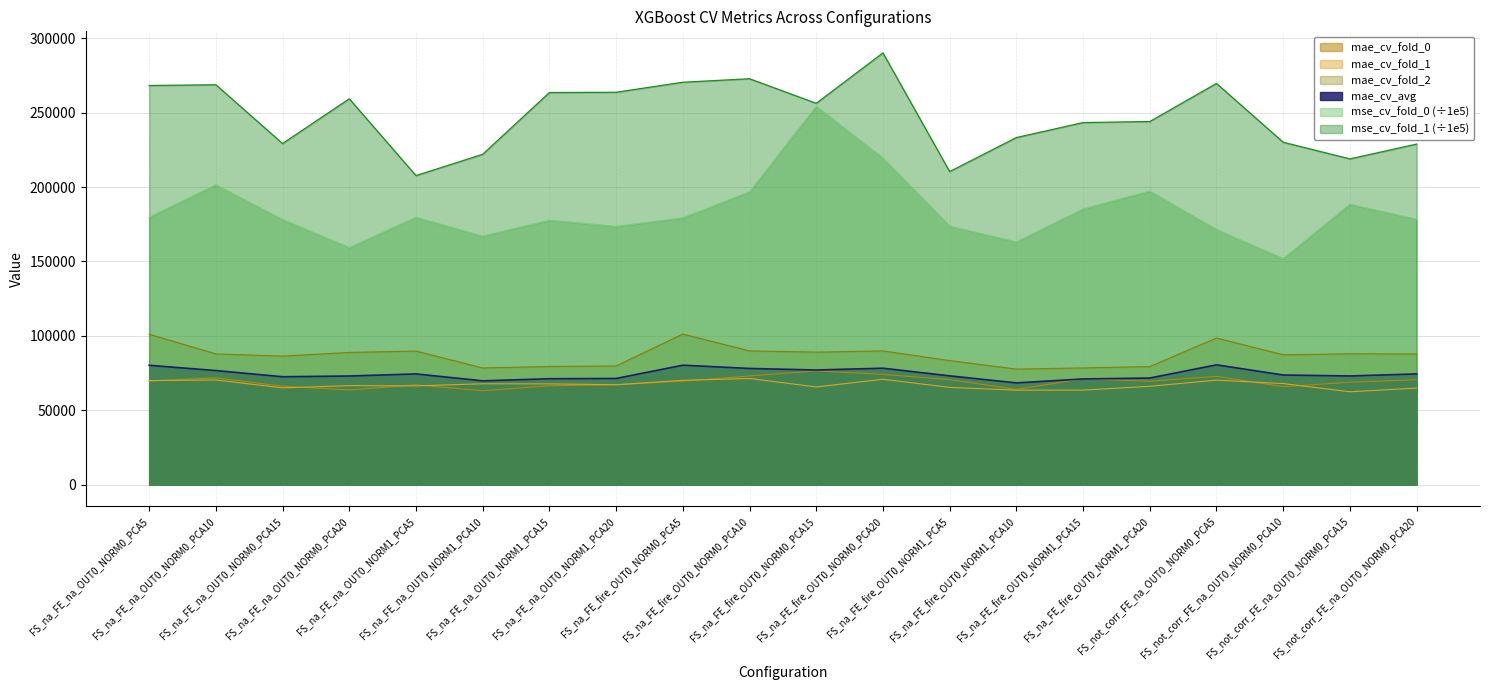

Reading right to left, extract all data points from this chart.

mae_cv_fold_0: FS_not_corr_FE_na_OUT0_NORM0_PCA20=70524.5	FS_not_corr_FE_na_OUT0_NORM0_PCA15=68789.3	FS_not_corr_FE_na_OUT0_NORM0_PCA10=65849.7	FS_not_corr_FE_na_OUT0_NORM0_PCA5=72740.7	FS_na_FE_fire_OUT0_NORM1_PCA20=69486.5	FS_na_FE_fire_OUT0_NORM1_PCA15=71131.7	FS_na_FE_fire_OUT0_NORM1_PCA10=63978.9	FS_na_FE_fire_OUT0_NORM1_PCA5=70584.3	FS_na_FE_fire_OUT0_NORM0_PCA20=74076.4	FS_na_FE_fire_OUT0_NORM0_PCA15=76444.7	FS_na_FE_fire_OUT0_NORM0_PCA10=73044.6	FS_na_FE_fire_OUT0_NORM0_PCA5=69526.1	FS_na_FE_na_OUT0_NORM1_PCA20=67150.7	FS_na_FE_na_OUT0_NORM1_PCA15=66421.0	FS_na_FE_na_OUT0_NORM1_PCA10=63088.6	FS_na_FE_na_OUT0_NORM1_PCA5=67077.1	FS_na_FE_na_OUT0_NORM0_PCA20=63642.0	FS_na_FE_na_OUT0_NORM0_PCA15=66135.4	FS_na_FE_na_OUT0_NORM0_PCA10=71800.2	FS_na_FE_na_OUT0_NORM0_PCA5=69584.1
mae_cv_fold_1: FS_not_corr_FE_na_OUT0_NORM0_PCA20=64875.4	FS_not_corr_FE_na_OUT0_NORM0_PCA15=62418.7	FS_not_corr_FE_na_OUT0_NORM0_PCA10=67920.6	FS_not_corr_FE_na_OUT0_NORM0_PCA5=70246.1	FS_na_FE_fire_OUT0_NORM1_PCA20=66099.0	FS_na_FE_fire_OUT0_NORM1_PCA15=63526.4	FS_na_FE_fire_OUT0_NORM1_PCA10=63509.3	FS_na_FE_fire_OUT0_NORM1_PCA5=65360.0	FS_na_FE_fire_OUT0_NORM0_PCA20=70816.8	FS_na_FE_fire_OUT0_NORM0_PCA15=65649.7	FS_na_FE_fire_OUT0_NORM0_PCA10=71343.3	FS_na_FE_fire_OUT0_NORM0_PCA5=70107.5	FS_na_FE_na_OUT0_NORM1_PCA20=67146.7	FS_na_FE_na_OUT0_NORM1_PCA15=67720.8	FS_na_FE_na_OUT0_NORM1_PCA10=67776.9	FS_na_FE_na_OUT0_NORM1_PCA5=66374.2	FS_na_FE_na_OUT0_NORM0_PCA20=66532.8	FS_na_FE_na_OUT0_NORM0_PCA15=65026.4	FS_na_FE_na_OUT0_NORM0_PCA10=70361.9	FS_na_FE_na_OUT0_NORM0_PCA5=69940.5
mae_cv_fold_2: FS_not_corr_FE_na_OUT0_NORM0_PCA20=87821.0	FS_not_corr_FE_na_OUT0_NORM0_PCA15=87924.5	FS_not_corr_FE_na_OUT0_NORM0_PCA10=87263.1	FS_not_corr_FE_na_OUT0_NORM0_PCA5=98550.8	FS_na_FE_fire_OUT0_NORM1_PCA20=79370.8	FS_na_FE_fire_OUT0_NORM1_PCA15=78447.6	FS_na_FE_fire_OUT0_NORM1_PCA10=77642.2	FS_na_FE_fire_OUT0_NORM1_PCA5=83392.6	FS_na_FE_fire_OUT0_NORM0_PCA20=89865.1	FS_na_FE_fire_OUT0_NORM0_PCA15=89061.1	FS_na_FE_fire_OUT0_NORM0_PCA10=89895.8	FS_na_FE_fire_OUT0_NORM0_PCA5=101208.2	FS_na_FE_na_OUT0_NORM1_PCA20=79774.0	FS_na_FE_na_OUT0_NORM1_PCA15=79405.5	FS_na_FE_na_OUT0_NORM1_PCA10=78429.2	FS_na_FE_na_OUT0_NORM1_PCA5=89785.8	FS_na_FE_na_OUT0_NORM0_PCA20=88851.6	FS_na_FE_na_OUT0_NORM0_PCA15=86384.0	FS_na_FE_na_OUT0_NORM0_PCA10=87865.2	FS_na_FE_na_OUT0_NORM0_PCA5=101111.4
mae_cv_avg: FS_not_corr_FE_na_OUT0_NORM0_PCA20=74407.0	FS_not_corr_FE_na_OUT0_NORM0_PCA15=73044.1	FS_not_corr_FE_na_OUT0_NORM0_PCA10=73677.8	FS_not_corr_FE_na_OUT0_NORM0_PCA5=80512.5	FS_na_FE_fire_OUT0_NORM1_PCA20=71652.1	FS_na_FE_fire_OUT0_NORM1_PCA15=71035.2	FS_na_FE_fire_OUT0_NORM1_PCA10=68376.8	FS_na_FE_fire_OUT0_NORM1_PCA5=73112.3	FS_na_FE_fire_OUT0_NORM0_PCA20=78252.8	FS_na_FE_fire_OUT0_NORM0_PCA15=77051.8	FS_na_FE_fire_OUT0_NORM0_PCA10=78094.6	FS_na_FE_fire_OUT0_NORM0_PCA5=80280.6	FS_na_FE_na_OUT0_NORM1_PCA20=71357.1	FS_na_FE_na_OUT0_NORM1_PCA15=71182.4	FS_na_FE_na_OUT0_NORM1_PCA10=69764.9	FS_na_FE_na_OUT0_NORM1_PCA5=74412.4	FS_na_FE_na_OUT0_NORM0_PCA20=73008.8	FS_na_FE_na_OUT0_NORM0_PCA15=72515.3	FS_na_FE_na_OUT0_NORM0_PCA10=76675.8	FS_na_FE_na_OUT0_NORM0_PCA5=80212.0
mse_cv_fold_0: FS_not_corr_FE_na_OUT0_NORM0_PCA20=178430.1	FS_not_corr_FE_na_OUT0_NORM0_PCA15=188411.8	FS_not_corr_FE_na_OUT0_NORM0_PCA10=151880.5	FS_not_corr_FE_na_OUT0_NORM0_PCA5=171429.3	FS_na_FE_fire_OUT0_NORM1_PCA20=197289.4	FS_na_FE_fire_OUT0_NORM1_PCA15=185259.3	FS_na_FE_fire_OUT0_NORM1_PCA10=163101.7	FS_na_FE_fire_OUT0_NORM1_PCA5=173752.3	FS_na_FE_fire_OUT0_NORM0_PCA20=219533.8	FS_na_FE_fire_OUT0_NORM0_PCA15=254222.2	FS_na_FE_fire_OUT0_NORM0_PCA10=196784.3	FS_na_FE_fire_OUT0_NORM0_PCA5=179345.2	FS_na_FE_na_OUT0_NORM1_PCA20=173569.9	FS_na_FE_na_OUT0_NORM1_PCA15=177713.2	FS_na_FE_na_OUT0_NORM1_PCA10=167012.5	FS_na_FE_na_OUT0_NORM1_PCA5=179677.9	FS_na_FE_na_OUT0_NORM0_PCA20=159342.3	FS_na_FE_na_OUT0_NORM0_PCA15=178190.0	FS_na_FE_na_OUT0_NORM0_PCA10=201538.0	FS_na_FE_na_OUT0_NORM0_PCA5=179698.0
mse_cv_fold_1: FS_not_corr_FE_na_OUT0_NORM0_PCA20=228916.9	FS_not_corr_FE_na_OUT0_NORM0_PCA15=218967.2	FS_not_corr_FE_na_OUT0_NORM0_PCA10=230150.1	FS_not_corr_FE_na_OUT0_NORM0_PCA5=269674.7	FS_na_FE_fire_OUT0_NORM1_PCA20=244071.5	FS_na_FE_fire_OUT0_NORM1_PCA15=243370.6	FS_na_FE_fire_OUT0_NORM1_PCA10=233293.1	FS_na_FE_fire_OUT0_NORM1_PCA5=210429.1	FS_na_FE_fire_OUT0_NORM0_PCA20=290192.4	FS_na_FE_fire_OUT0_NORM0_PCA15=256320.4	FS_na_FE_fire_OUT0_NORM0_PCA10=272842.6	FS_na_FE_fire_OUT0_NORM0_PCA5=270475.3	FS_na_FE_na_OUT0_NORM1_PCA20=263740.3	FS_na_FE_na_OUT0_NORM1_PCA15=263562.4	FS_na_FE_na_OUT0_NORM1_PCA10=222061.1	FS_na_FE_na_OUT0_NORM1_PCA5=207729.1	FS_na_FE_na_OUT0_NORM0_PCA20=259373.4	FS_na_FE_na_OUT0_NORM0_PCA15=229278.6	FS_na_FE_na_OUT0_NORM0_PCA10=268785.3	FS_na_FE_na_OUT0_NORM0_PCA5=268294.4